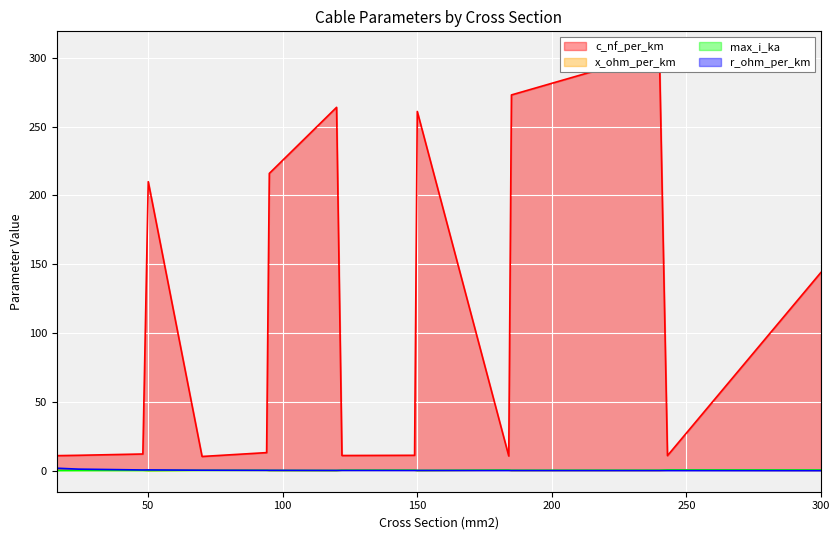

Reading right to left, extract all data points from this chart.

c_nf_per_km: 300=144.0	243=11.0	240=304.0	185=273.0	184=10.8	150=261.0	149=11.2	122=11.1	120=264.0	95=216.0	94=13.2	70=10.4	50=210.0	48=12.2	24=11.2	16=11.0
x_ohm_per_km: 300=0.1	243=0.3	240=0.1	185=0.1	184=0.3	150=0.1	149=0.3	122=0.3	120=0.1	95=0.1	94=0.3	70=0.3	50=0.1	48=0.3	24=0.3	16=0.3
max_i_ka: 300=0.6	243=0.6	240=0.4	185=0.4	184=0.5	150=0.3	149=0.5	122=0.4	120=0.2	95=0.3	94=0.3	70=0.3	50=0.1	48=0.2	24=0.1	16=0.1
r_ohm_per_km: 300=0.1	243=0.1	240=0.1	185=0.2	184=0.2	150=0.2	149=0.2	122=0.2	120=0.2	95=0.3	94=0.3	70=0.4	50=0.6	48=0.6	24=1.2	16=1.9